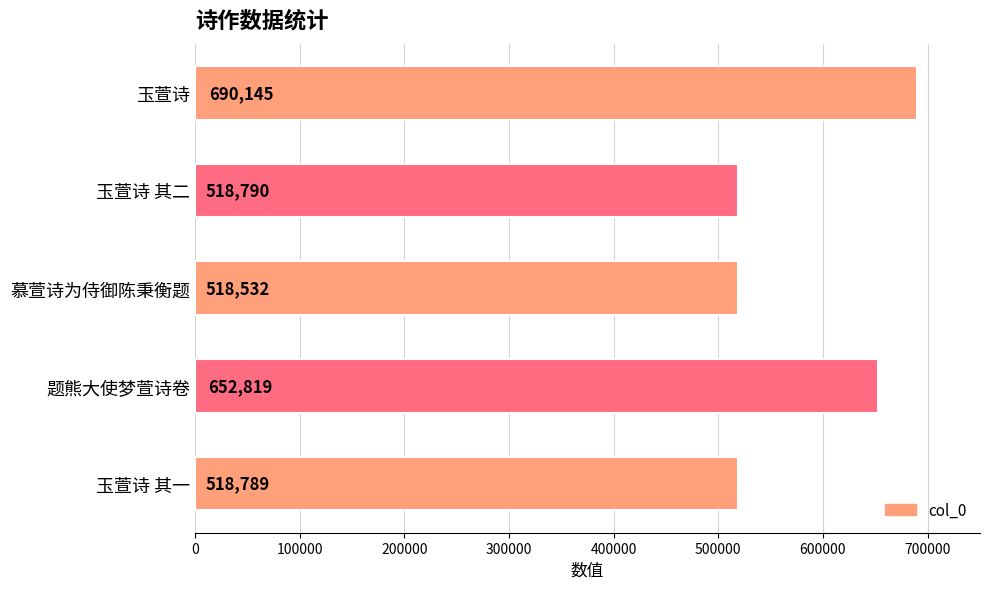

Reading top to bottom, list all the values displayed in this chart.

玉萱诗=690145	玉萱诗 其二=518790	慕萱诗为侍御陈秉衡题=518532	题熊大使梦萱诗卷=652819	玉萱诗 其一=518789